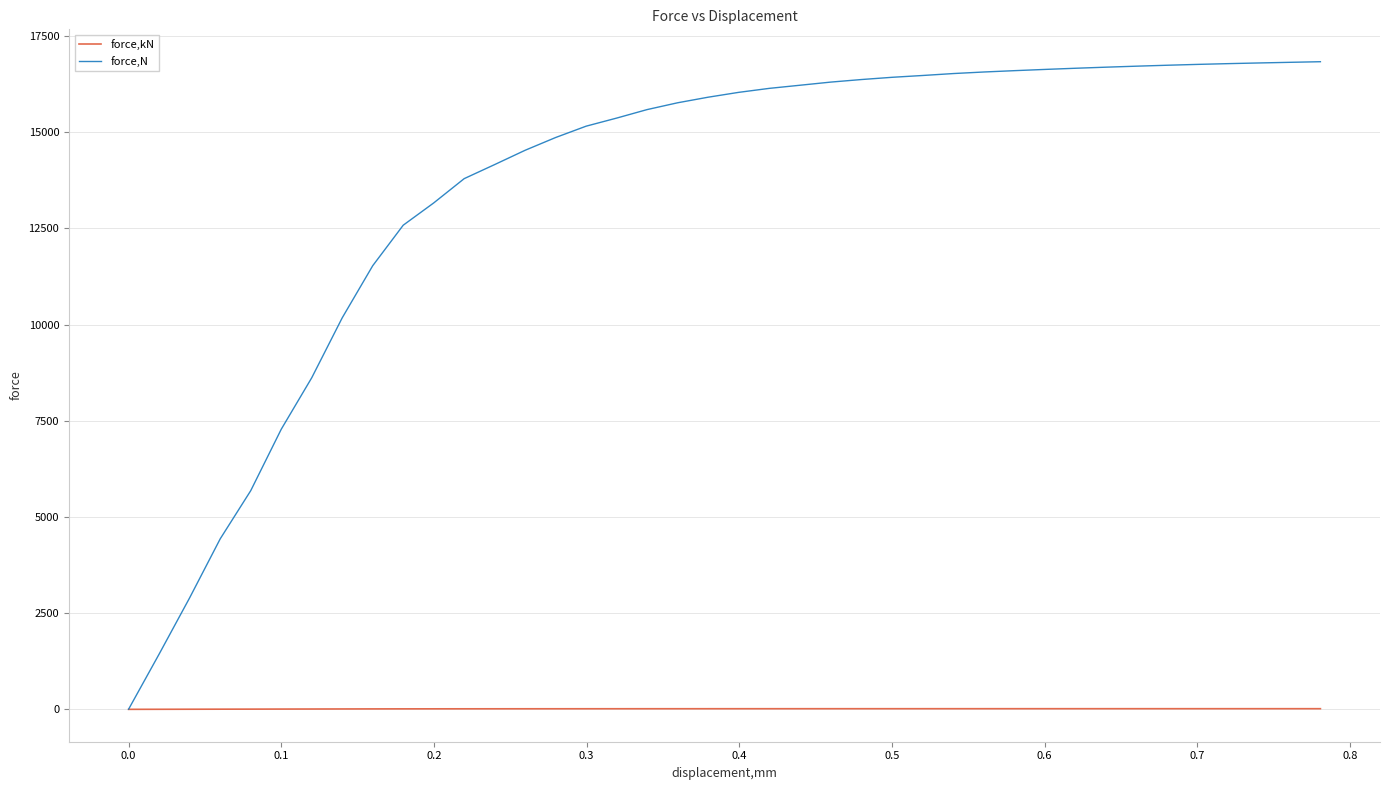

What is the highest value of the force,kN series?

16.8